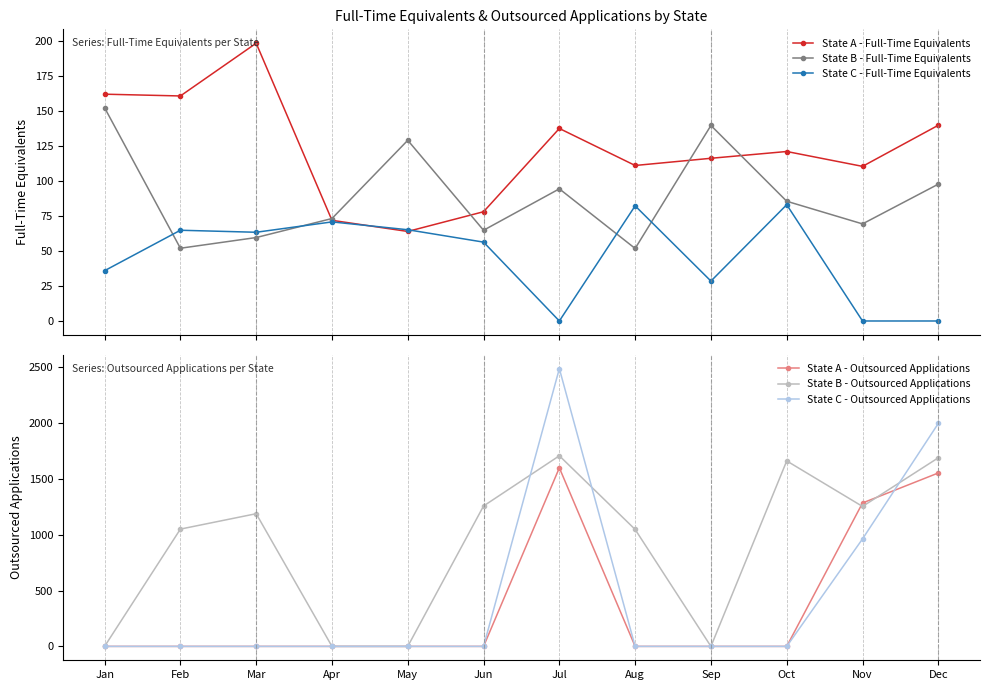

Where is State A - Full-Time Equivalents nearest to the value 130?

Jul